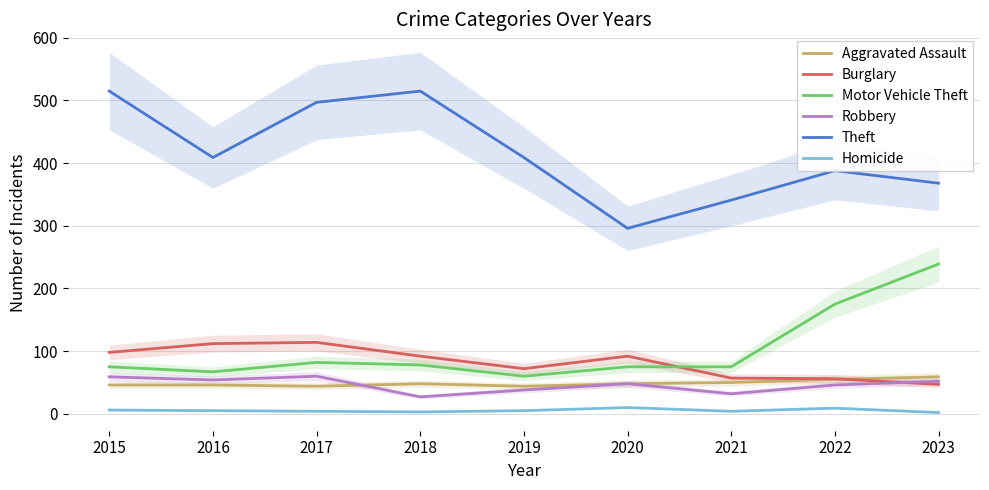

Which series has the widest spread of values?

Theft